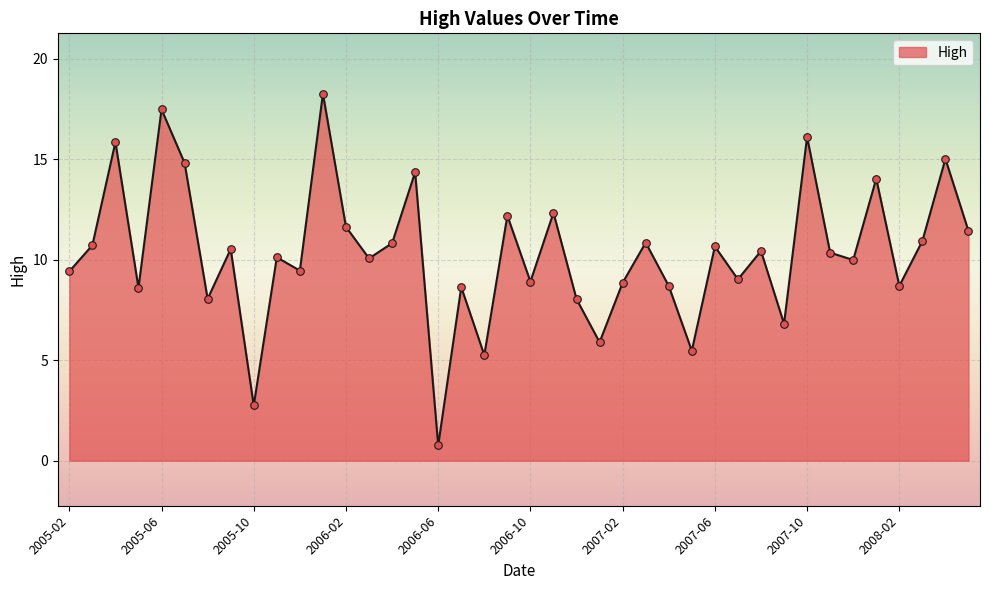

What is the maximum value shown in the chart?

18.3